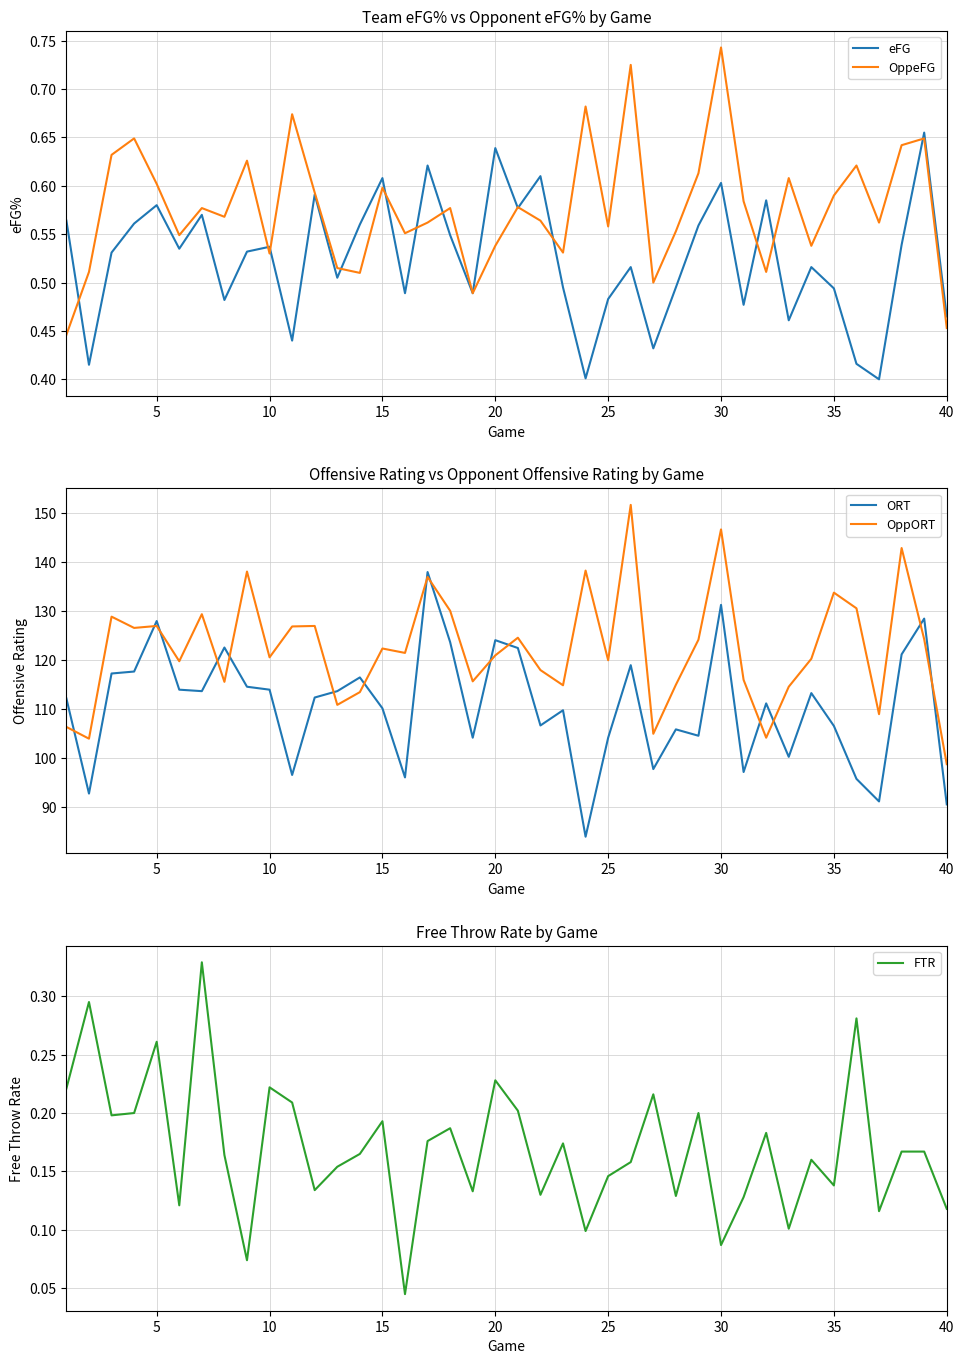

At which label does OppeFG reach its peak?

30